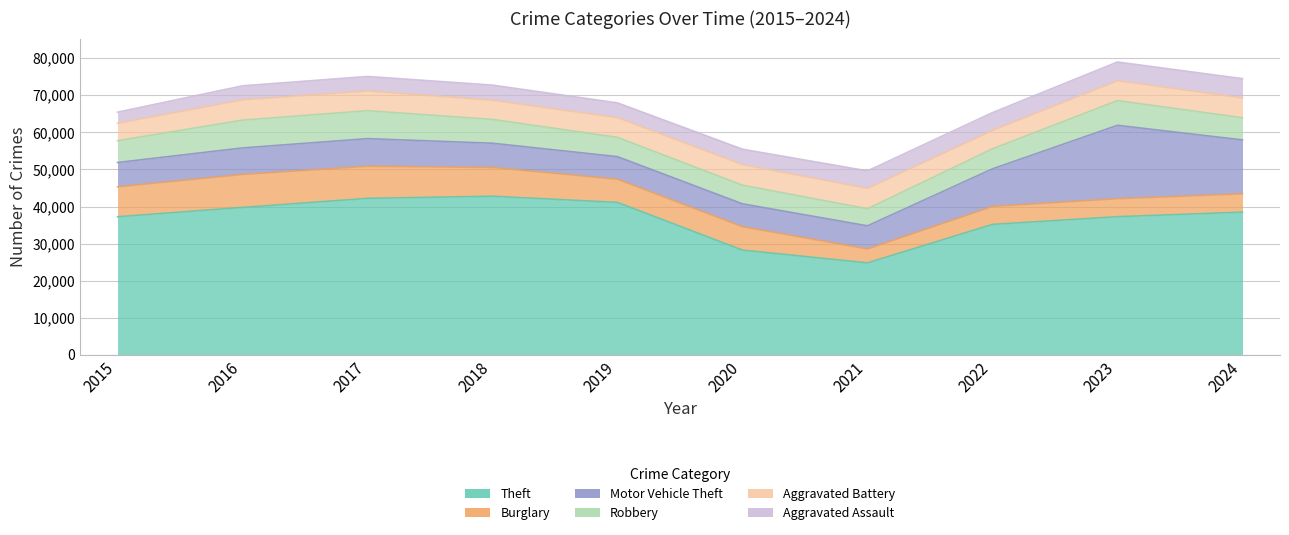

Which series has the largest total across all categories?

Theft